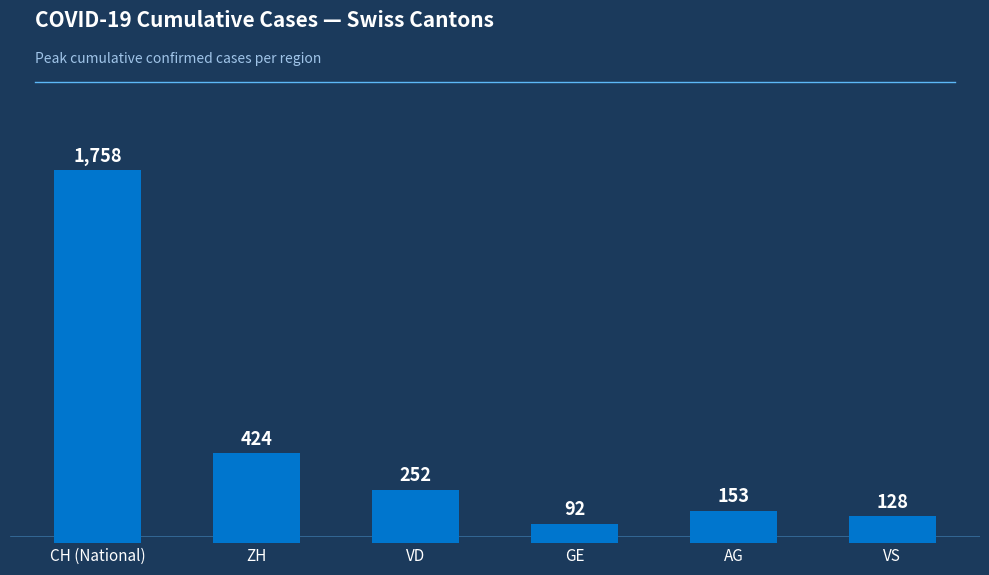

The chart shows a value of 252 at VD. True or false?

True